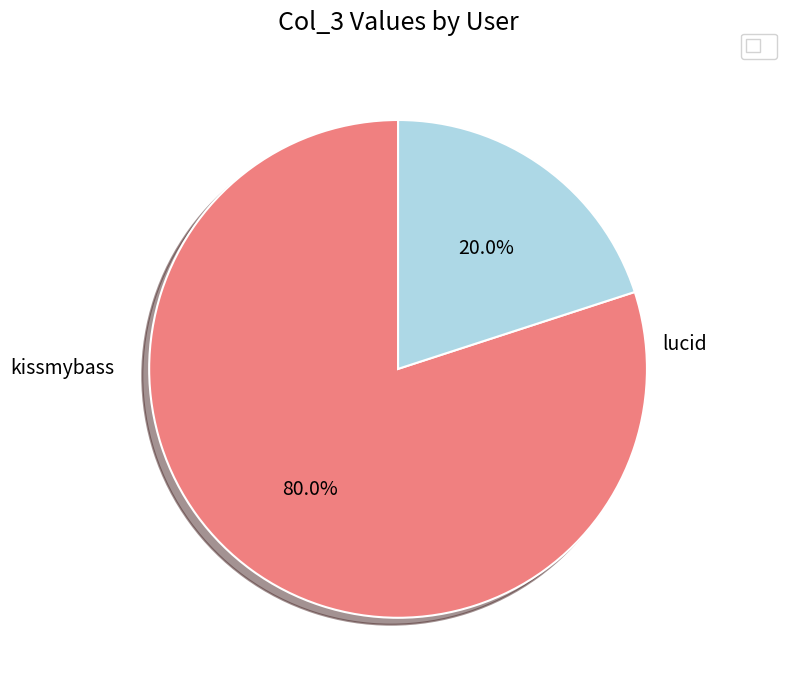

Is there a majority slice in this chart?

Yes